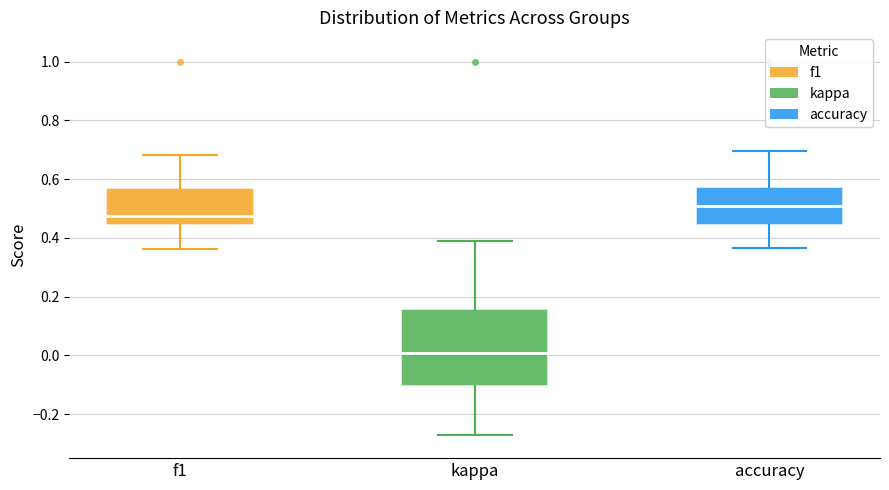

Reading left to right, transcribe this box plot: for each box, give where its median line is, the range the box spans, and where its two whiskers end, as read against the y-axis. The values are not printed on the chart, so give them approximately, as read against the axis.

f1: median 0.48, box 0.44 to 0.56, whiskers 0.36 to 0.68
kappa: median 0.00, box -0.10 to 0.16, whiskers -0.28 to 0.38
accuracy: median 0.50, box 0.44 to 0.58, whiskers 0.36 to 0.70